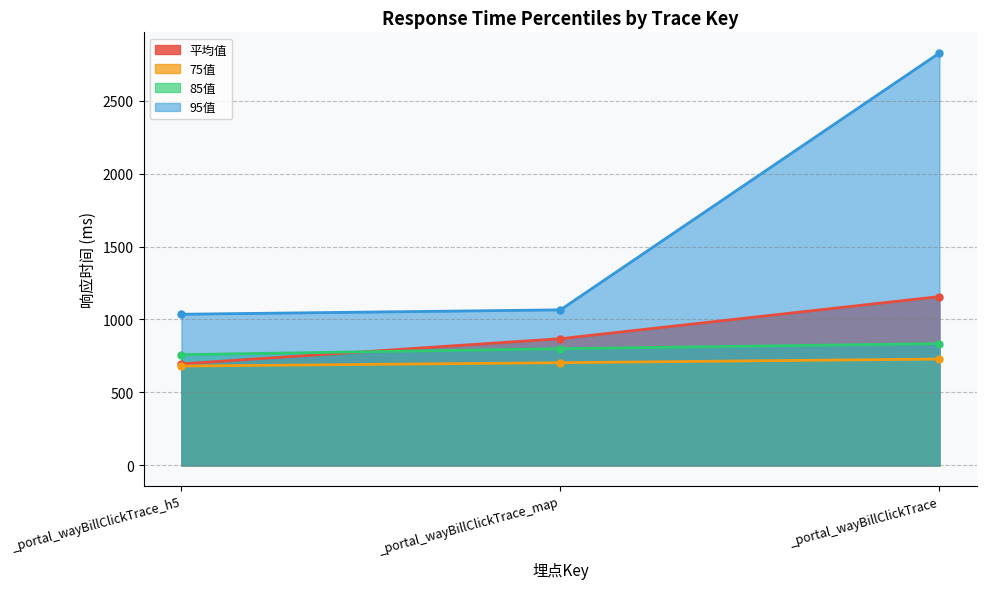

Read the 95值 value at _portal_wayBillClickTrace_map.

1066.0